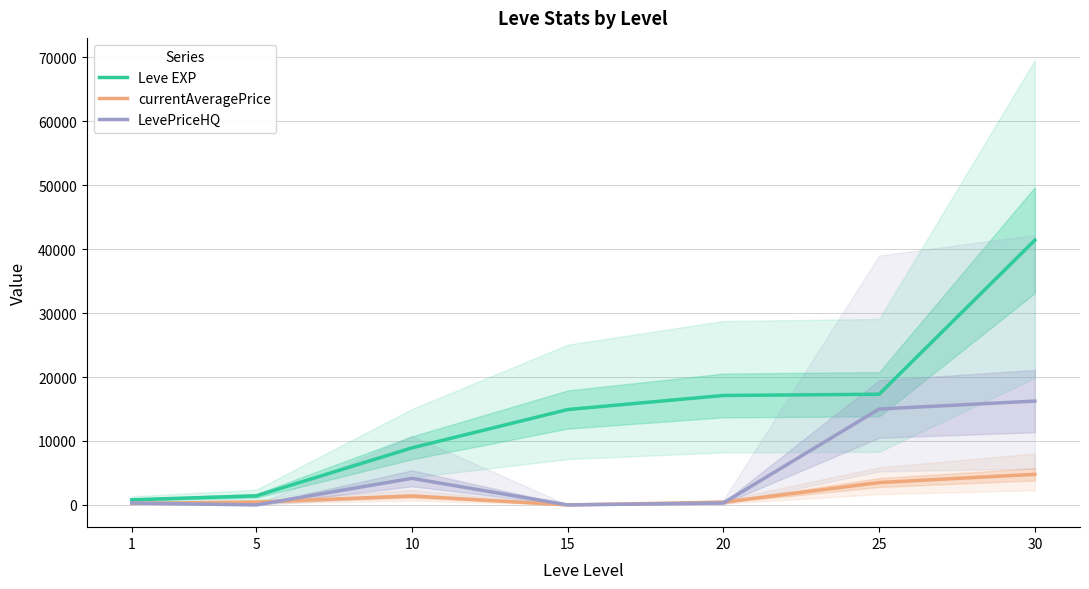

Rank the series by their average value, from lowest to highest.

currentAveragePrice, LevePriceHQ, Leve EXP